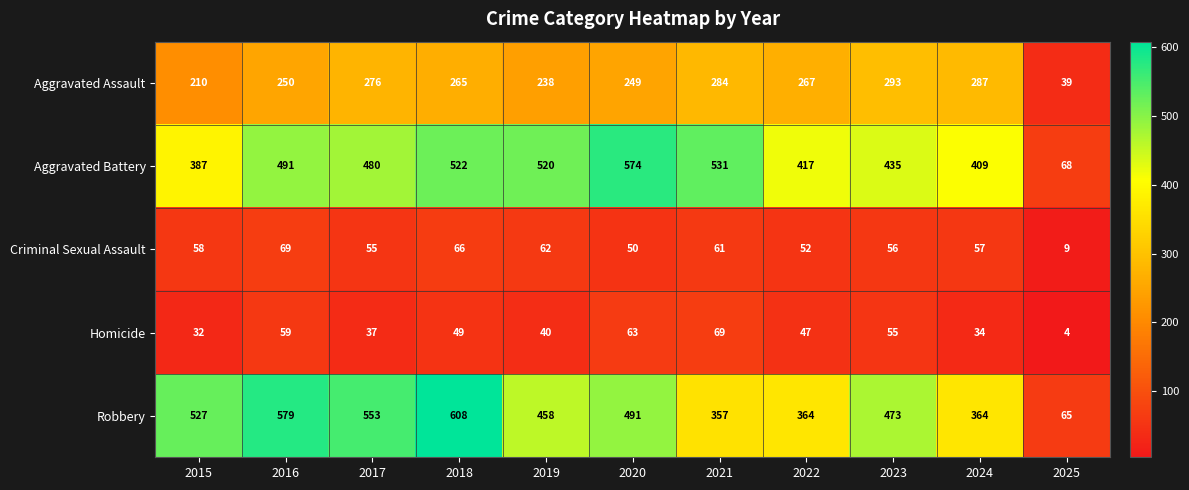

At how many categories does at least one series exceed 411?

9